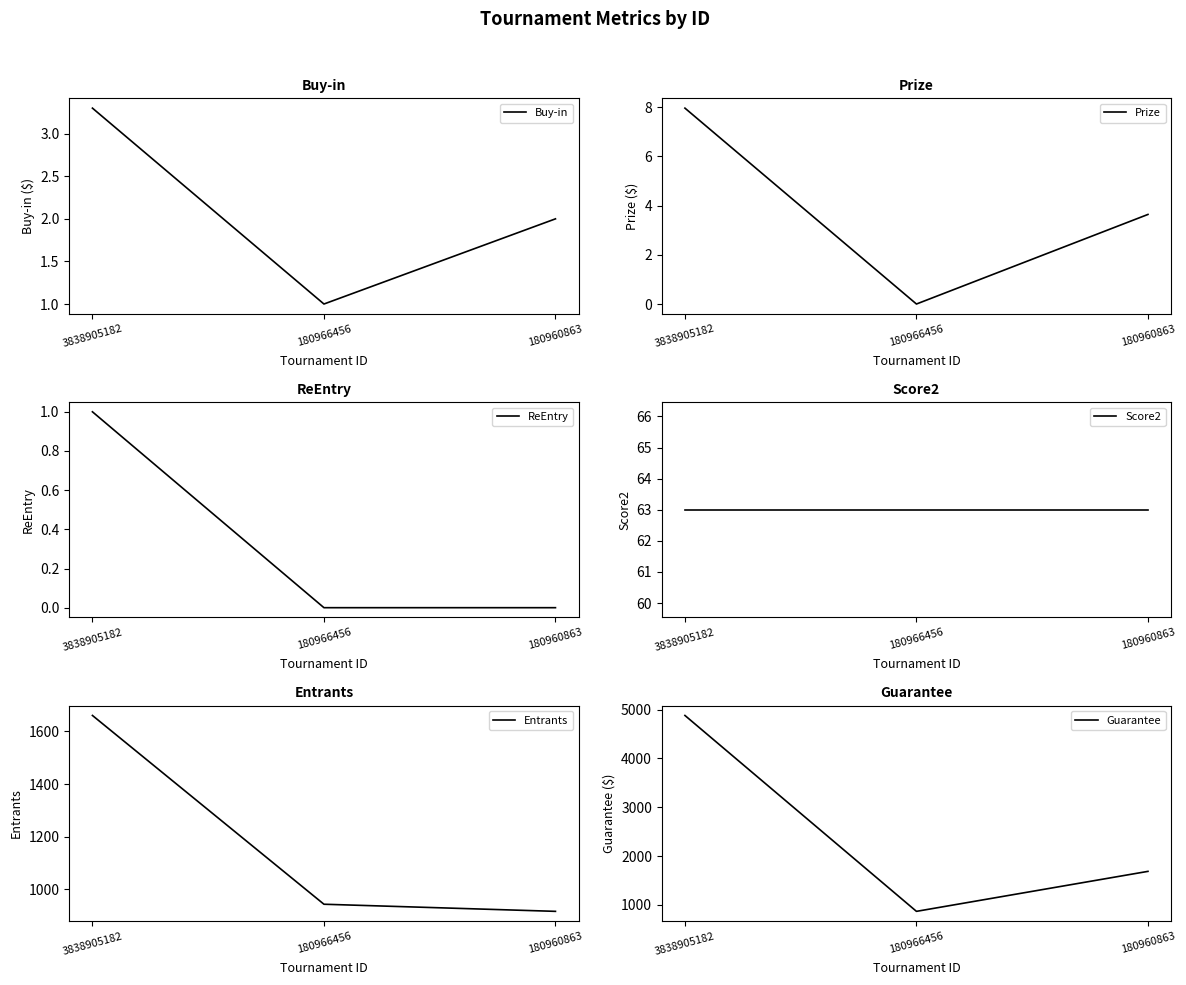

At which label is Entrants closest to 1288?

180966456